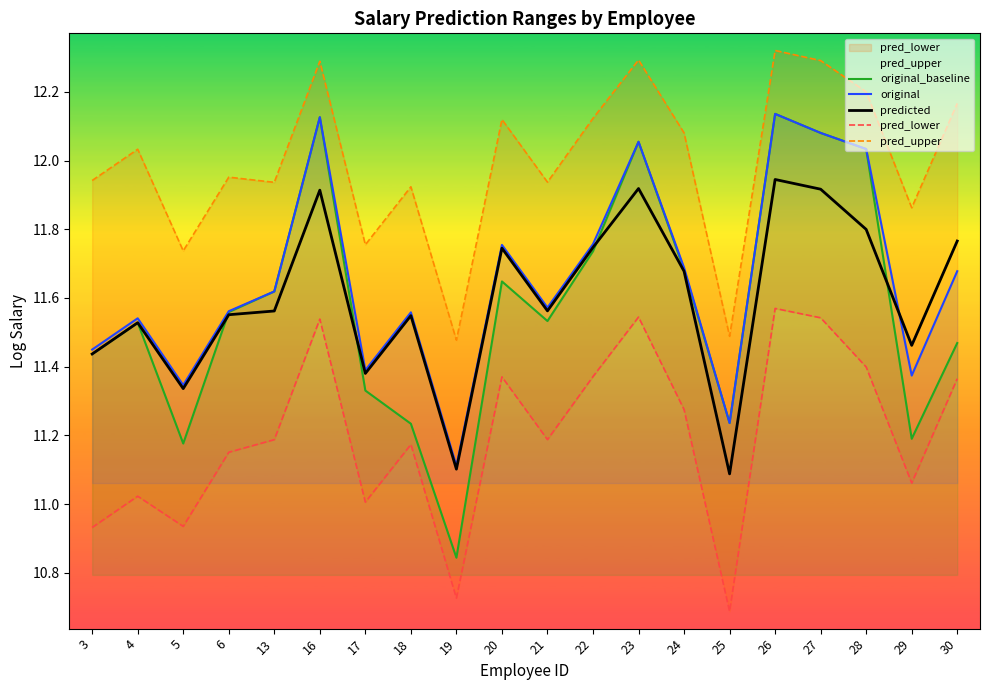

At which label is pred_upper closest to 11?

19